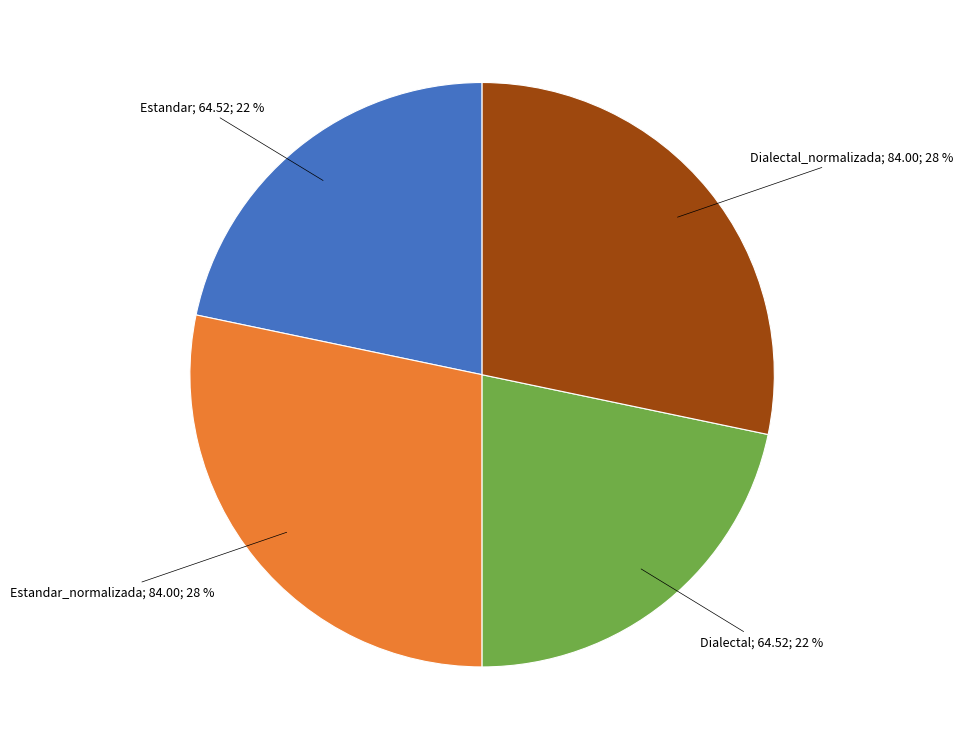

Is there any slice that represents more than half of the pie?

No